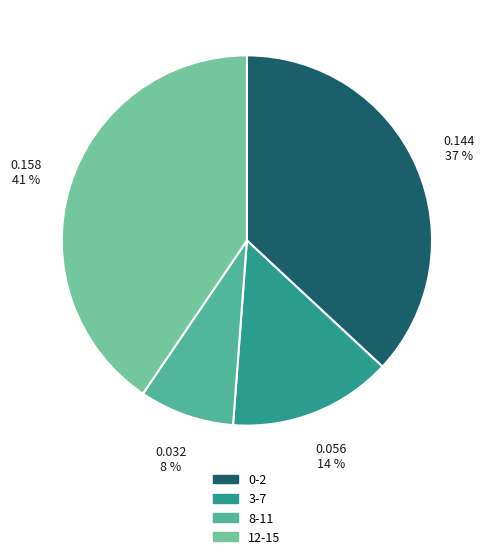

Which has a higher value, 3-7 or 0-2?

0-2